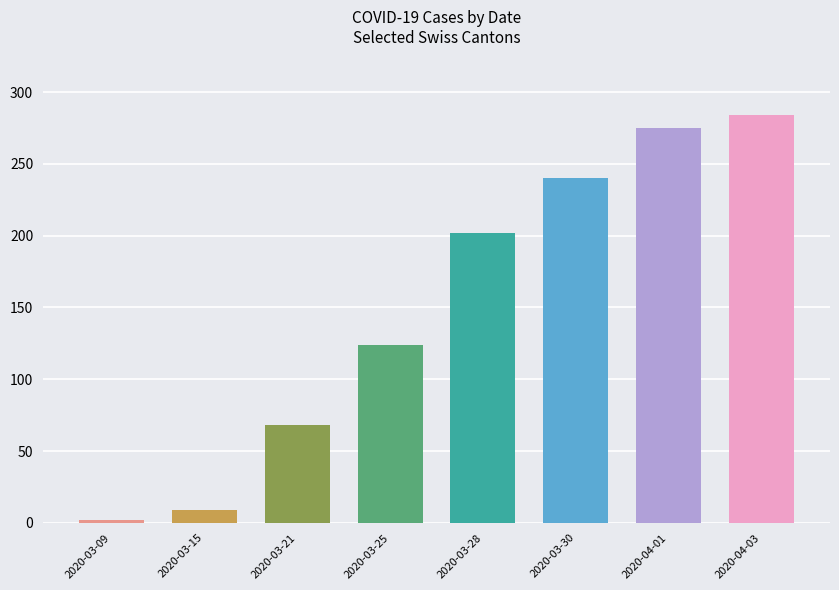

What is the change in value from 2020-03-25 to 2020-04-03?

+160